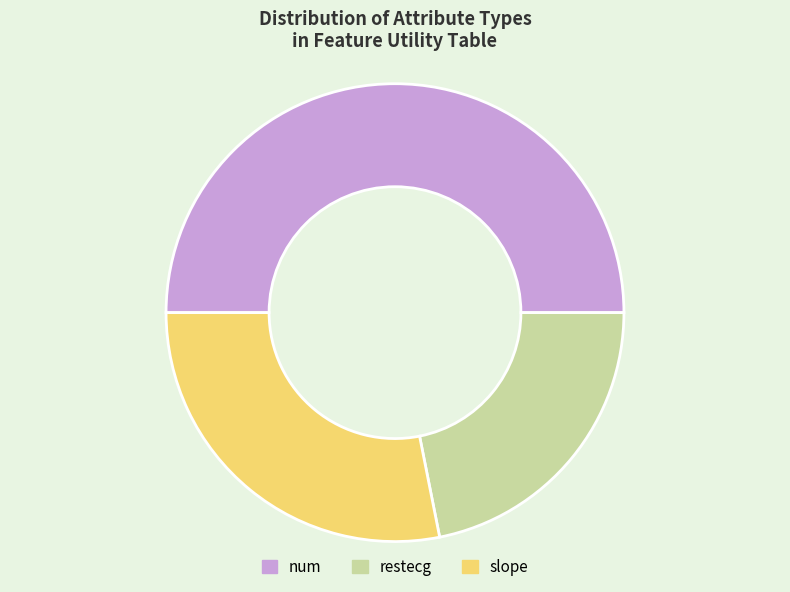

The num slice represents 38% of the pie. True or false?

False